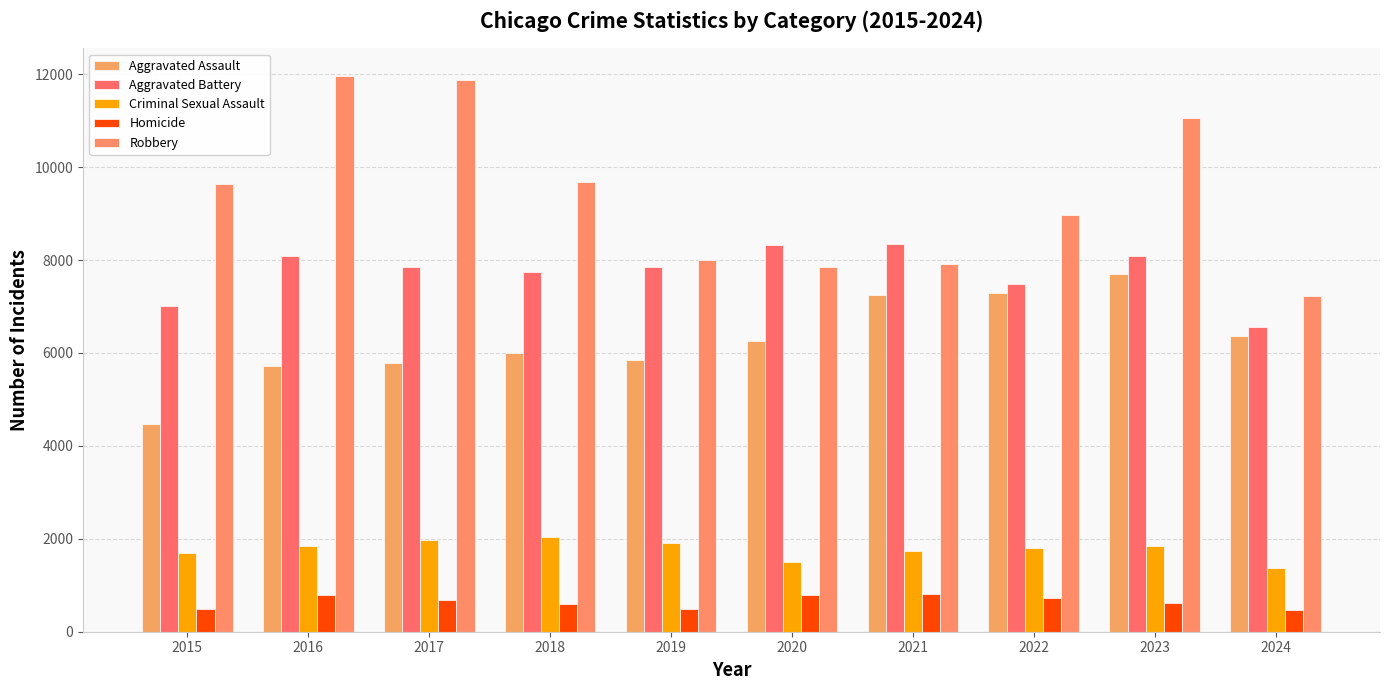

What is the difference between the maximum and minimum values in the Homicide series?

340